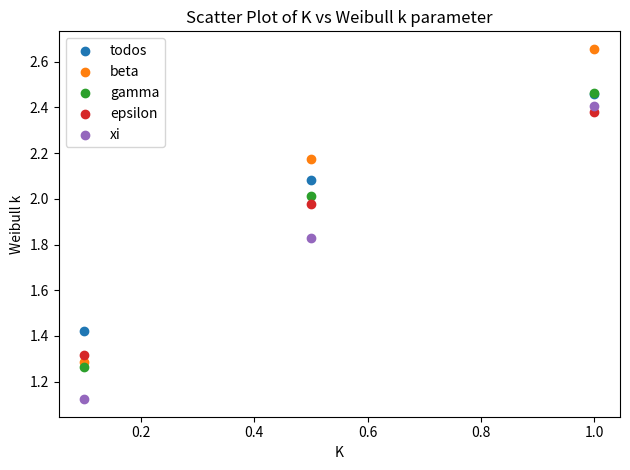

Which series contains the highest Y value?

beta